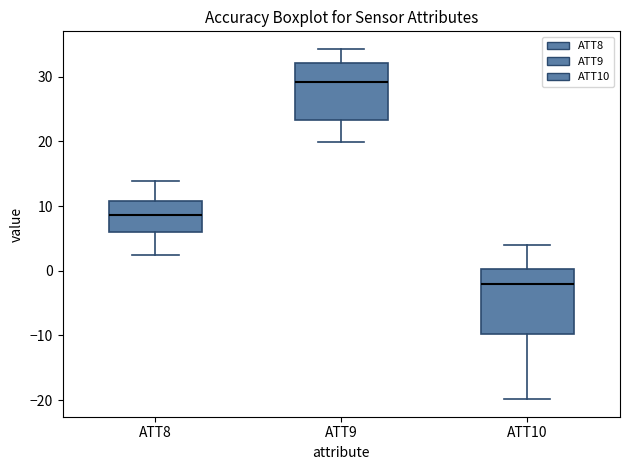

Where is the lower edge of the box for ATT9 on the y-axis? The values are not printed on the chart, so give them approximately, as read against the axis.

23